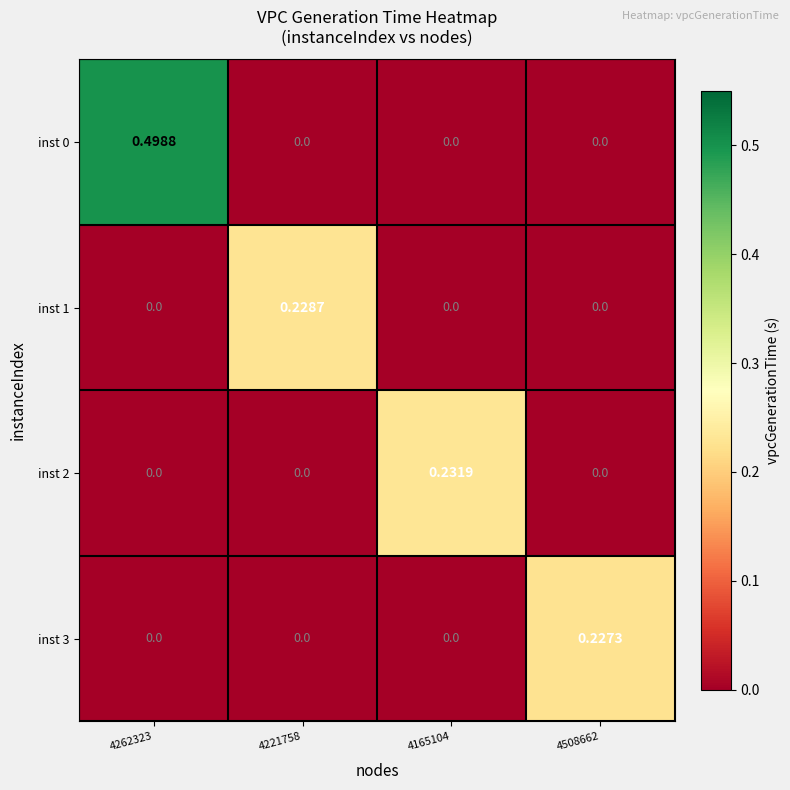

How many categories are shown in the chart?

4